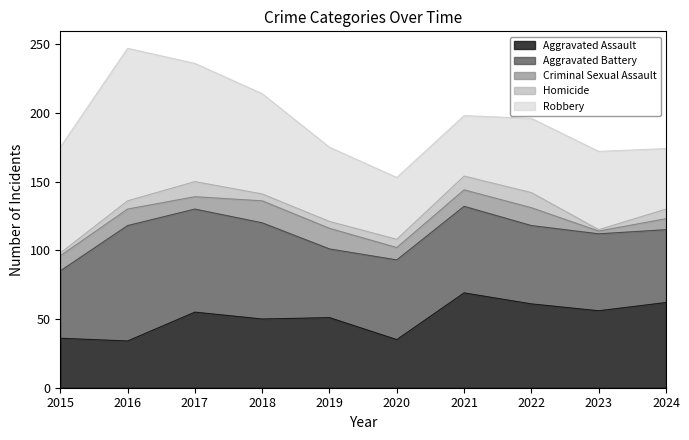

Between 2021 and 2024, which is larger?

2021